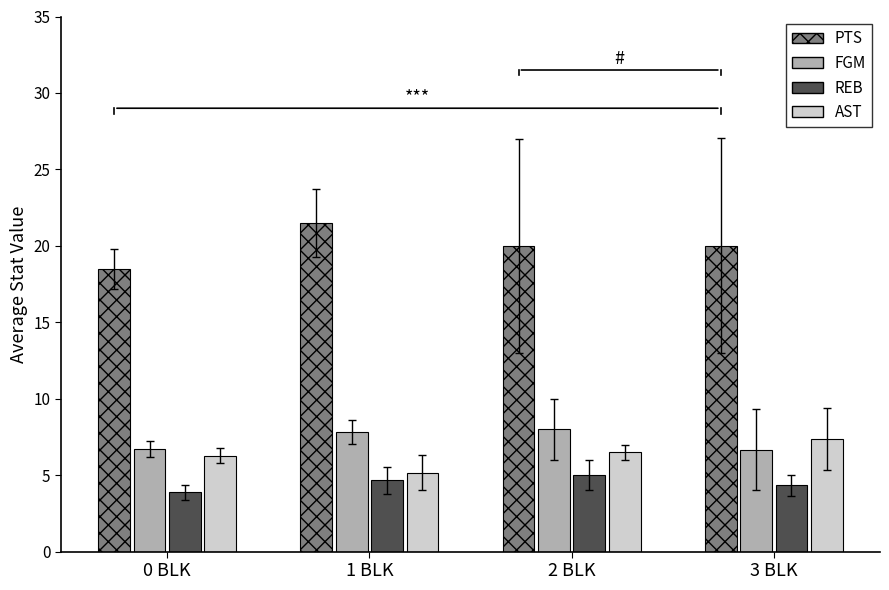

What value does the PTS series have at 0 BLK?

18.5